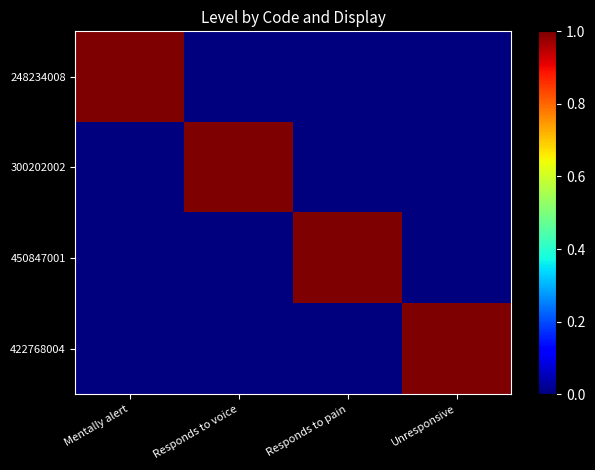

Which has a higher value, Mentally alert or Responds to voice?

Mentally alert